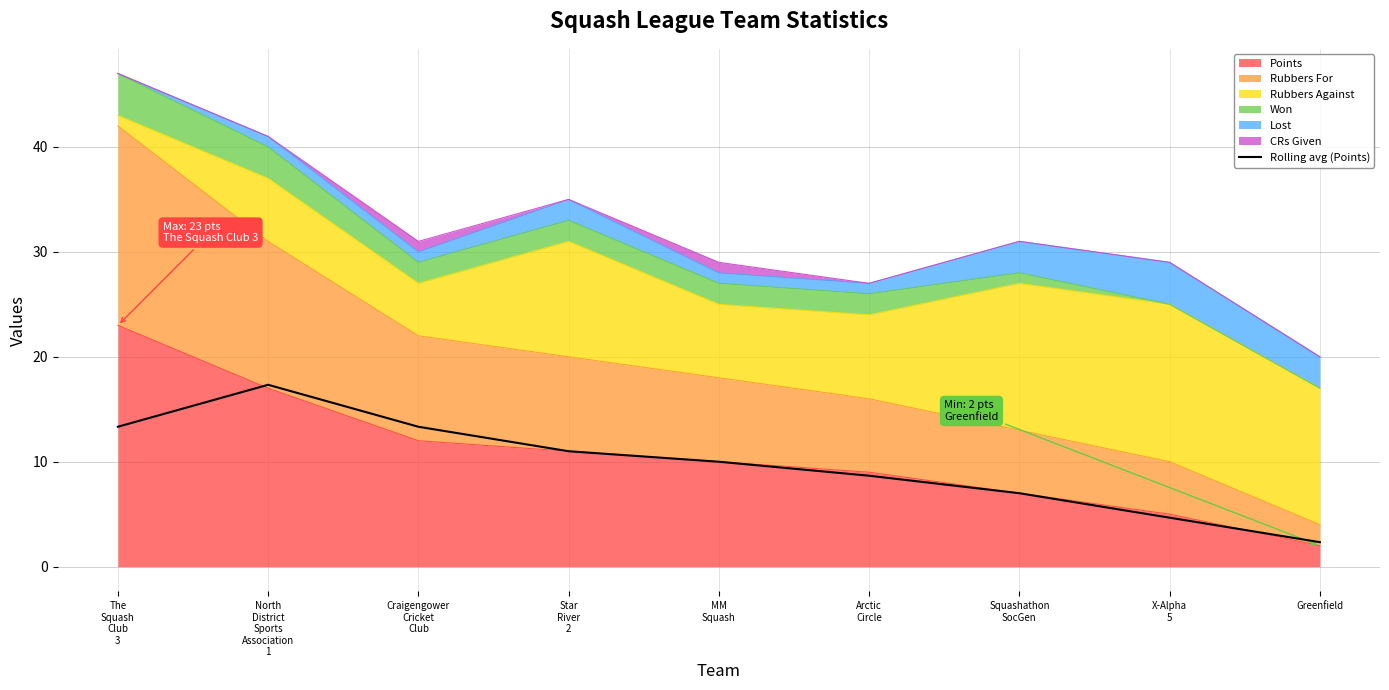

At which label does the data first exceed 10?

The
Squash
Club
3